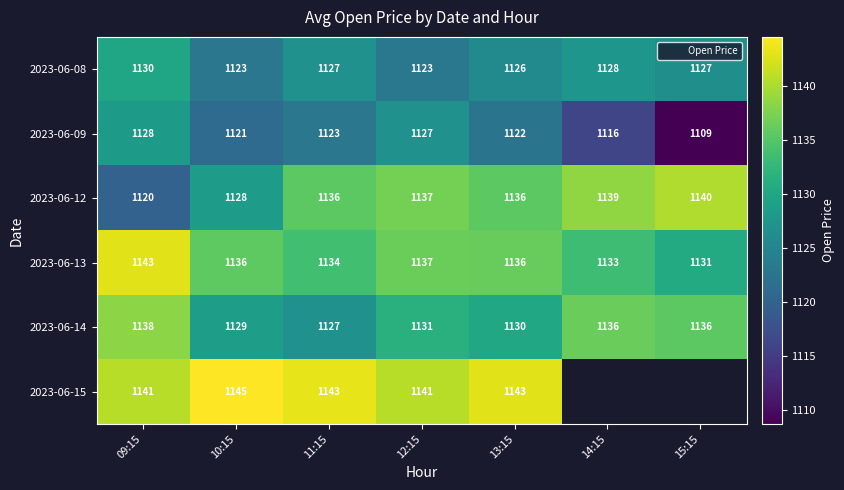

At which category does the chart reach its peak across all series?

10:15